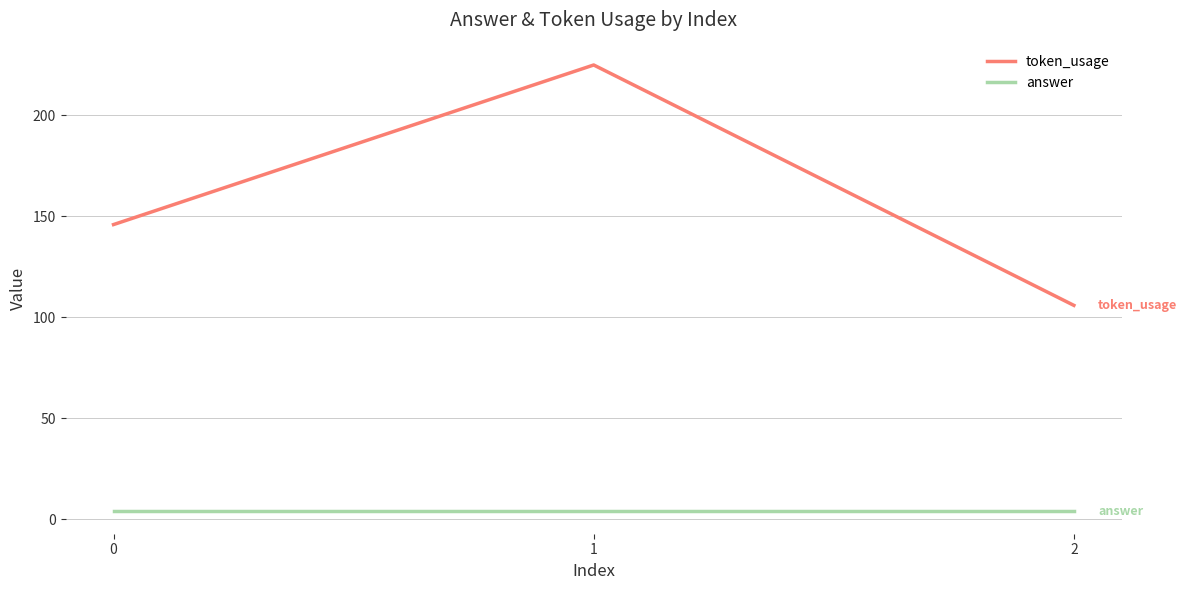

Is this an area chart (filled region under the line)?

No